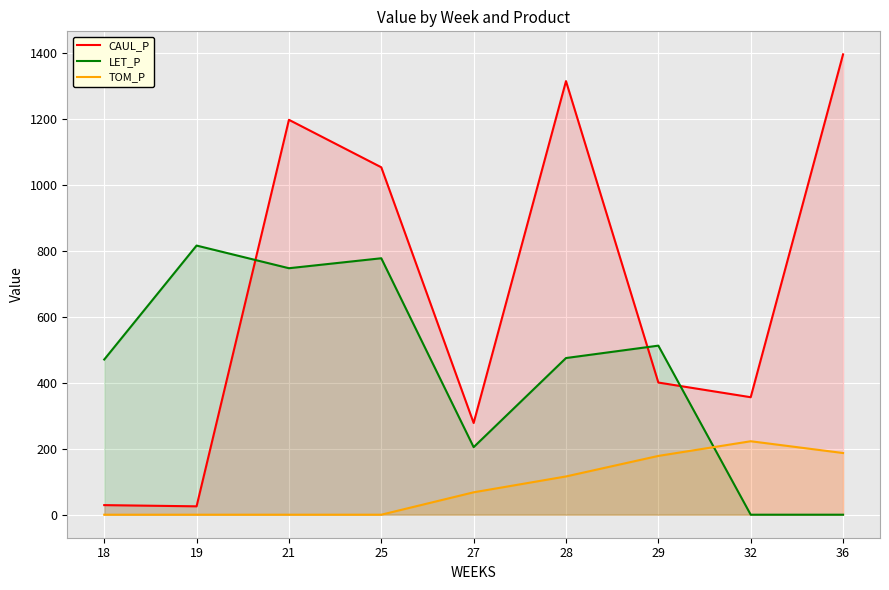

The value of TOM_P at 29 is 178.4. True or false?

True